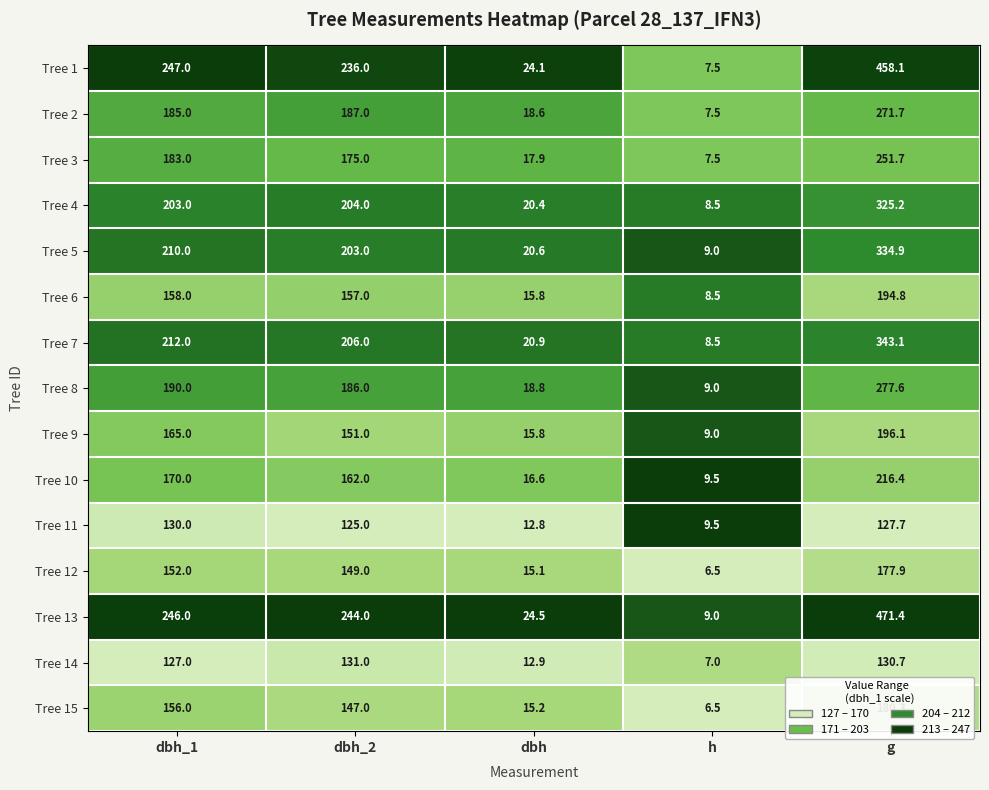

At which label does Tree 10 first exceed 162?

dbh_1